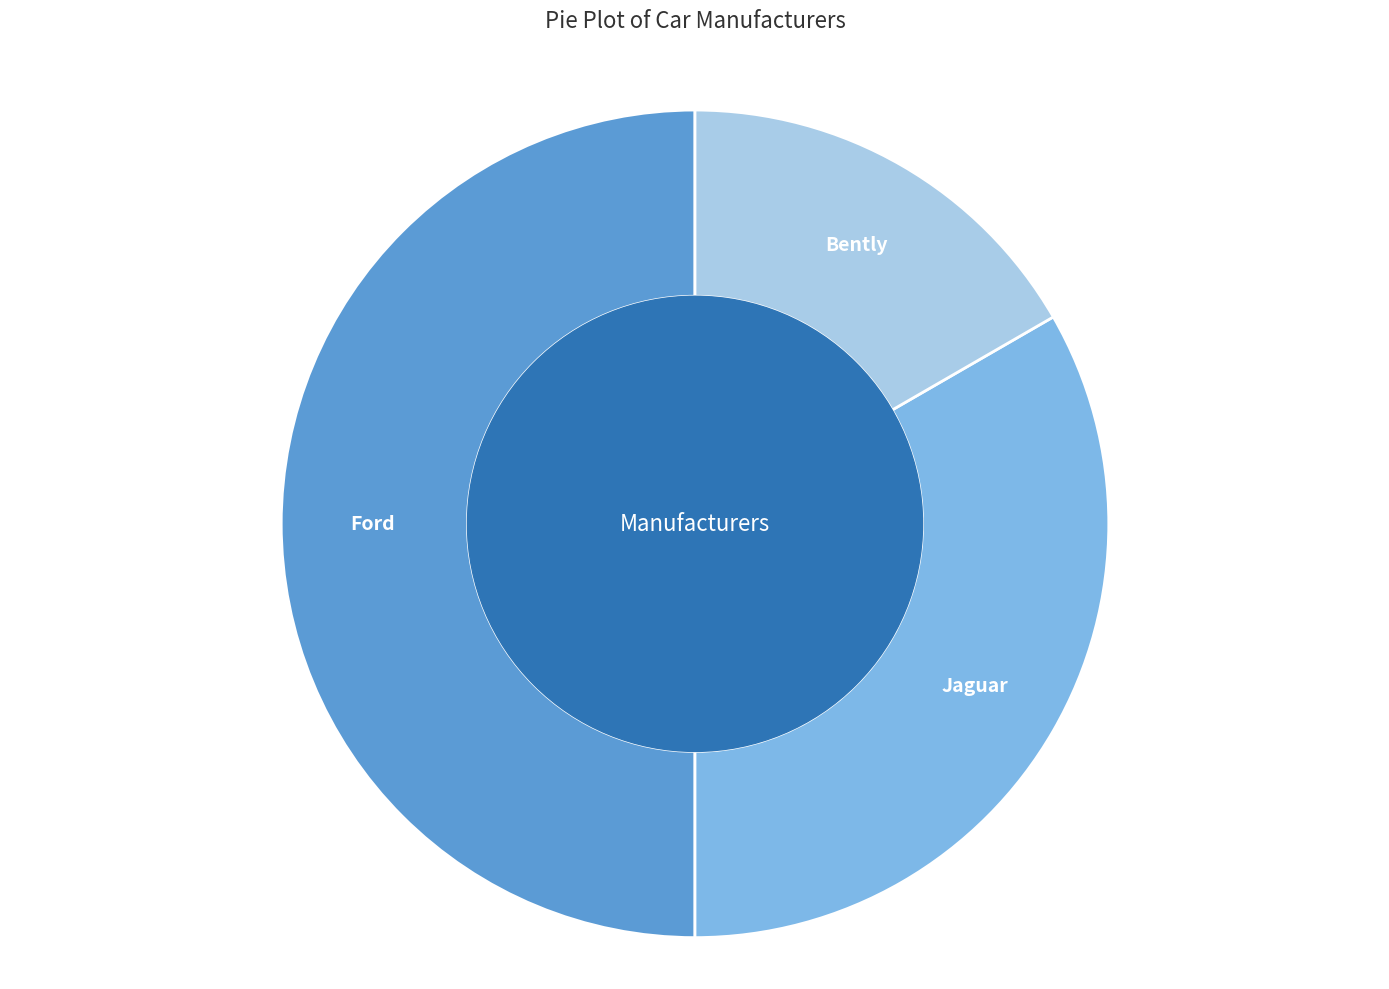

Rank the categories by value from lowest to highest.

Bently, Jaguar, Ford